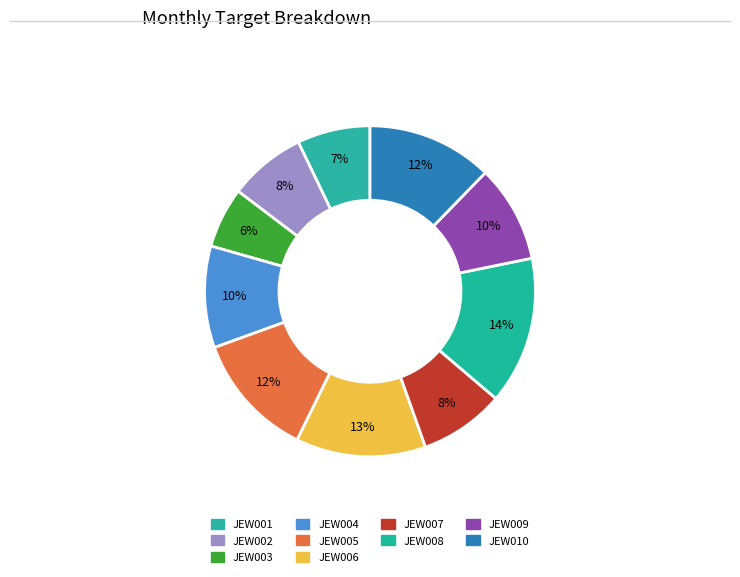

Which category has the smallest portion of the pie?

JEW003